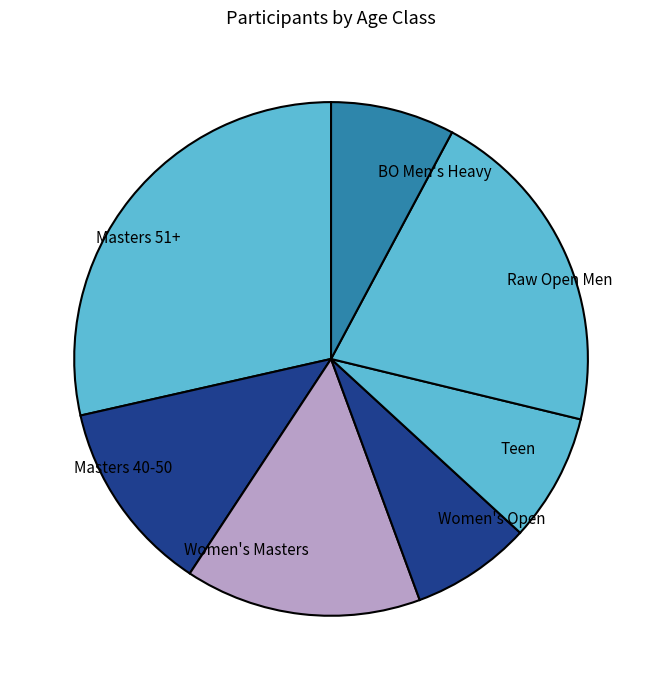

Is it true that Masters 51+ is 29% of the pie?

True